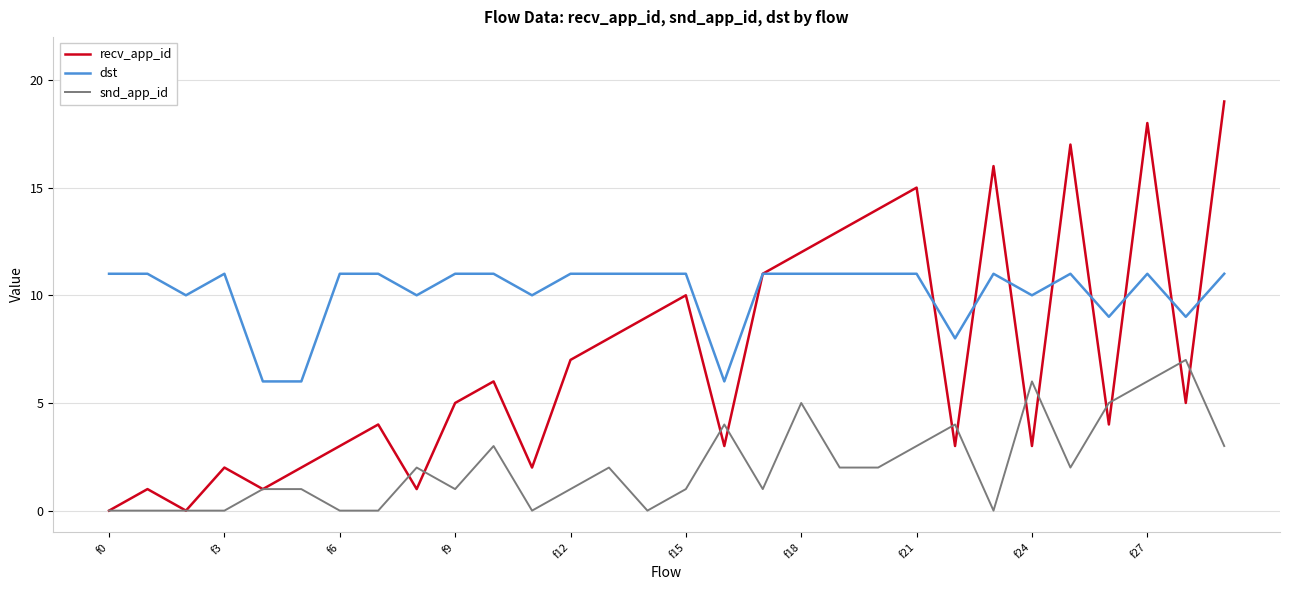

What is the average value of the recv_app_id series?

7